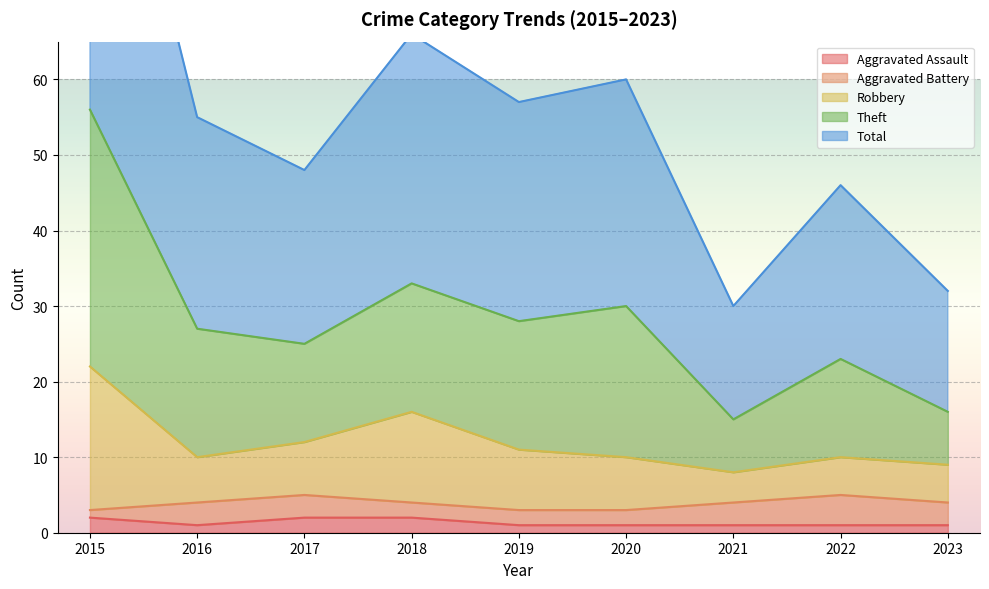

Which category has the highest value across all series?

2015